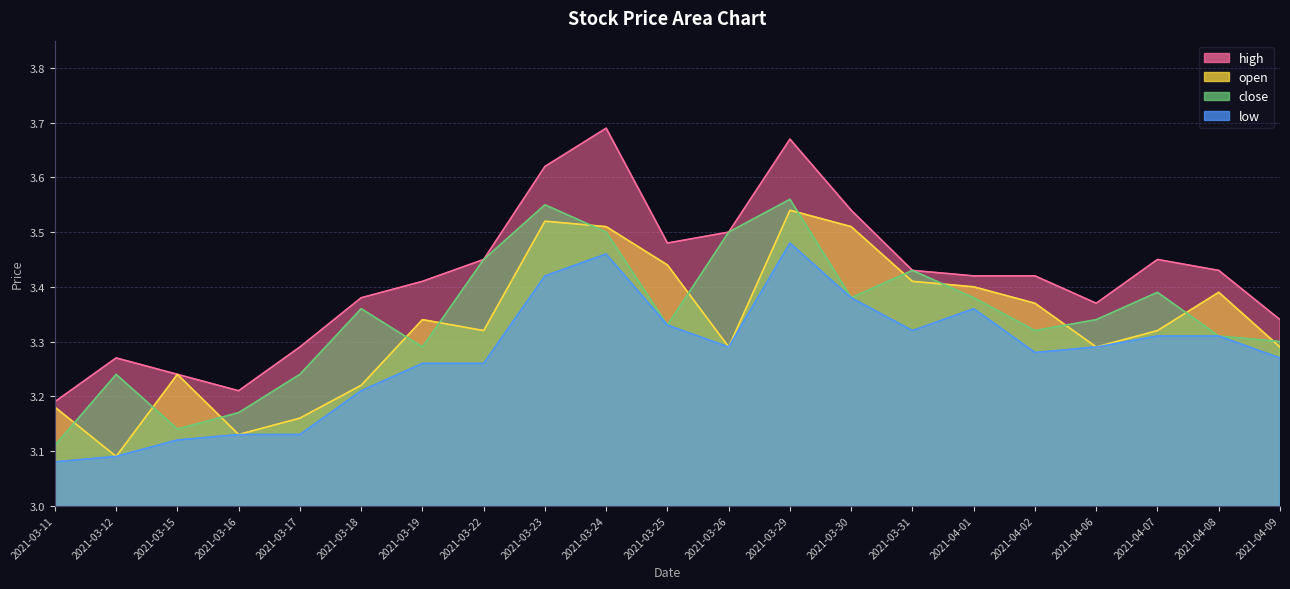

Is it true that open equals 0.9 at 2021-03-23?

False